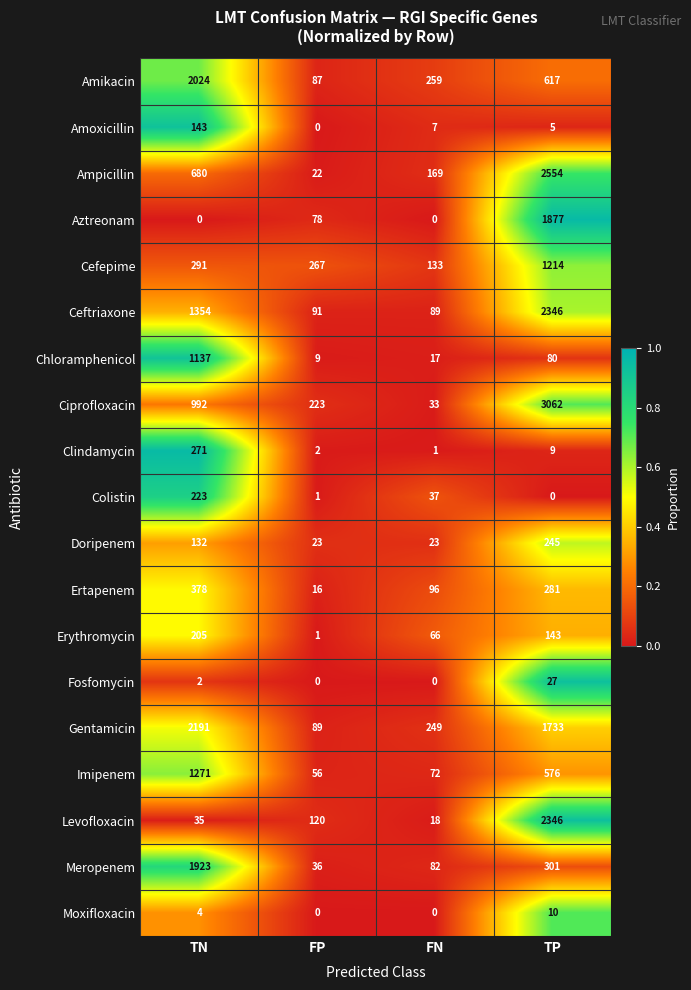

What is the sum of all Moxifloxacin values?

14